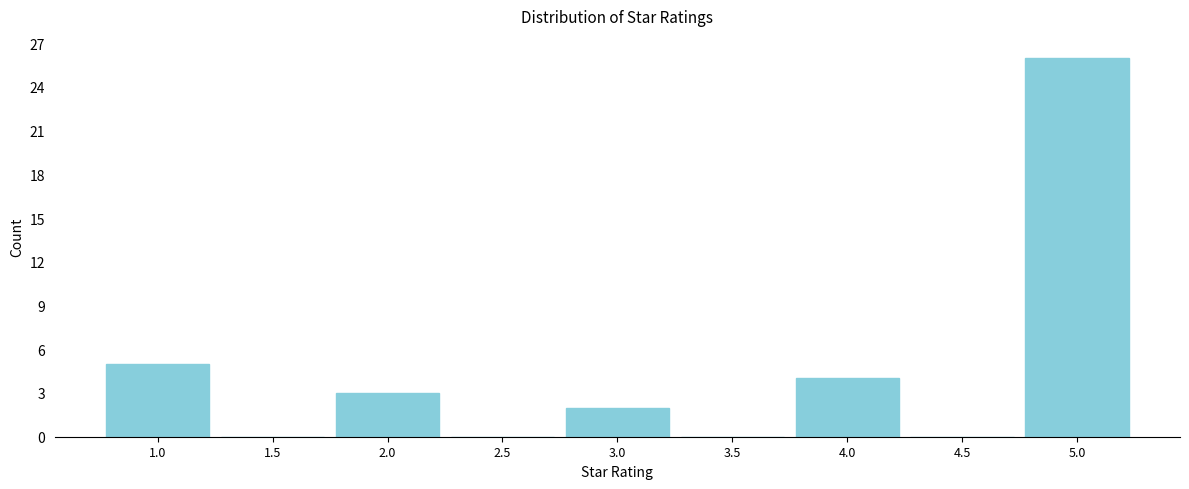

Reading right to left, transcribe all the data shown in this chart.

5.0=26	4.5=0	4.0=4	3.5=0	3.0=2	2.5=0	2.0=3	1.5=0	1.0=5